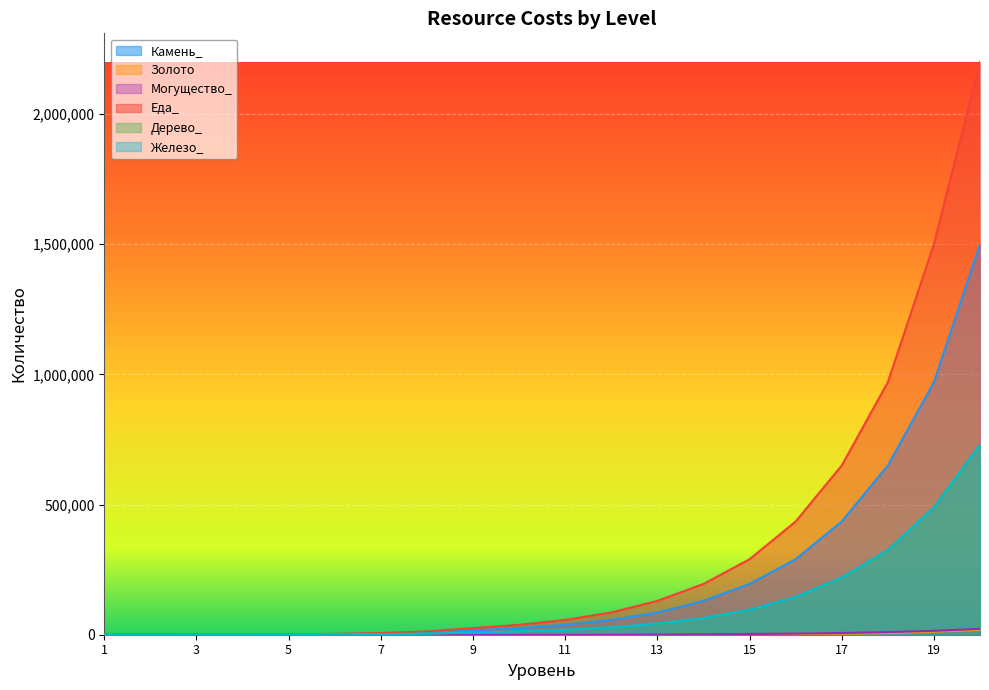

At which label does Могущество_ reach its peak?

20